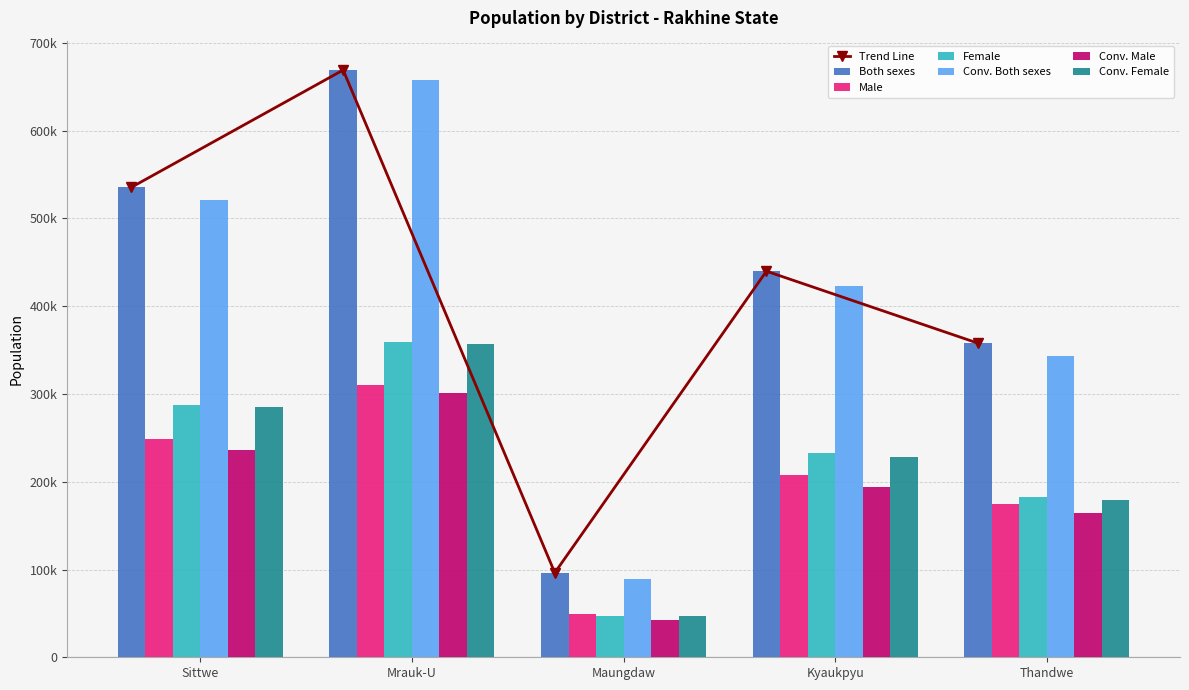

At which label does Conv. Male first exceed 194037?

Sittwe